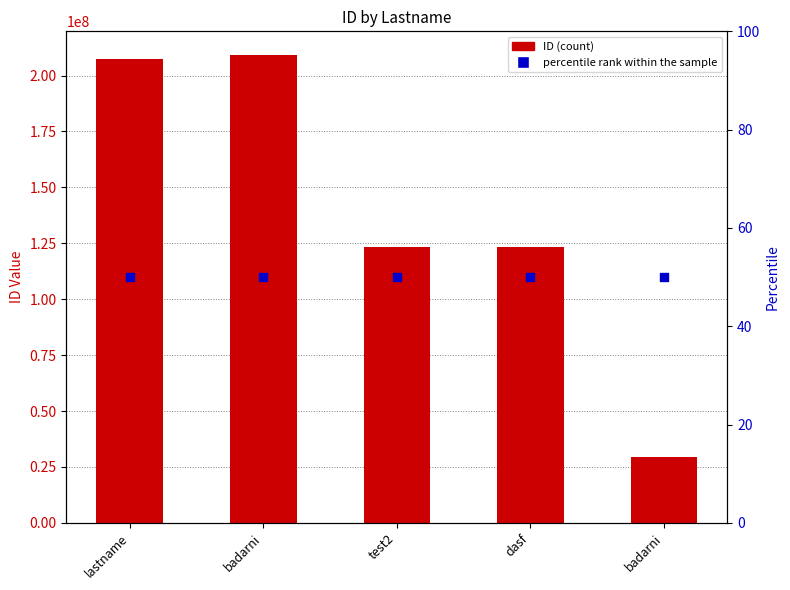

Which series contains the lowest Y value?

percentile rank within the sample